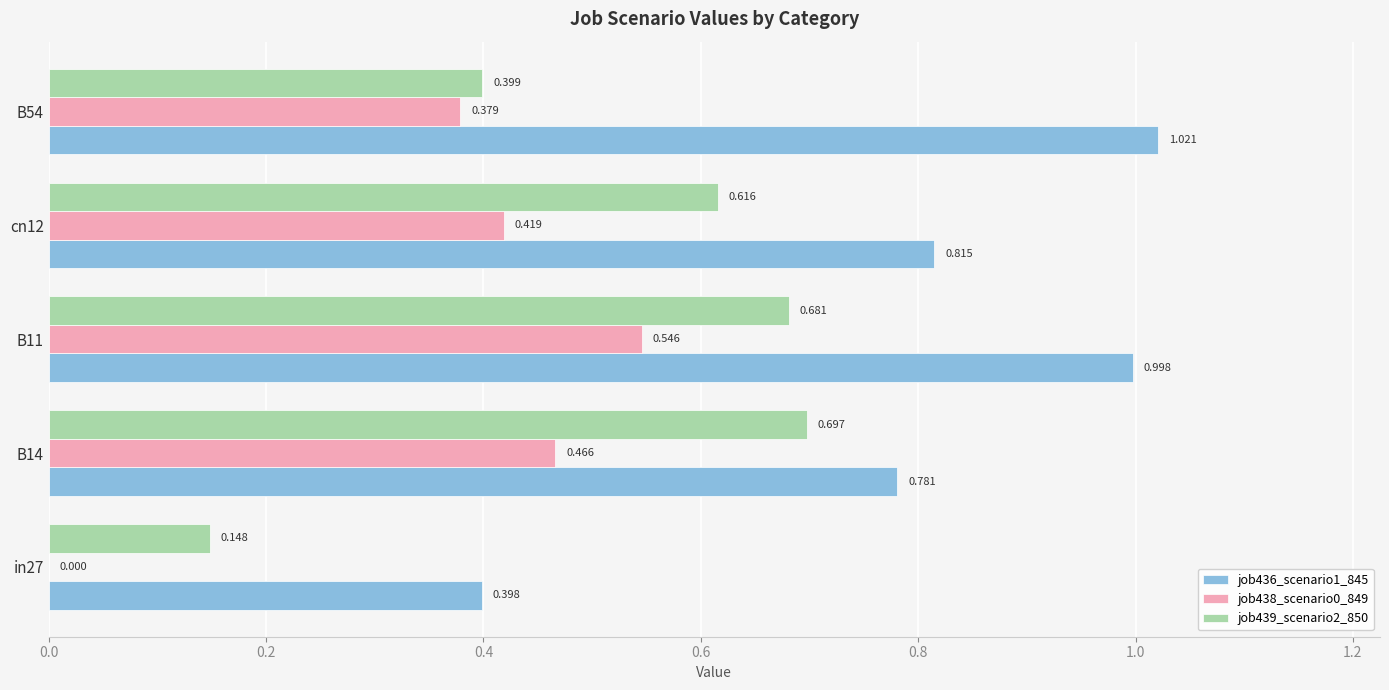

What are all the series names shown in the legend?

job436_scenario1_845, job438_scenario0_849, job439_scenario2_850